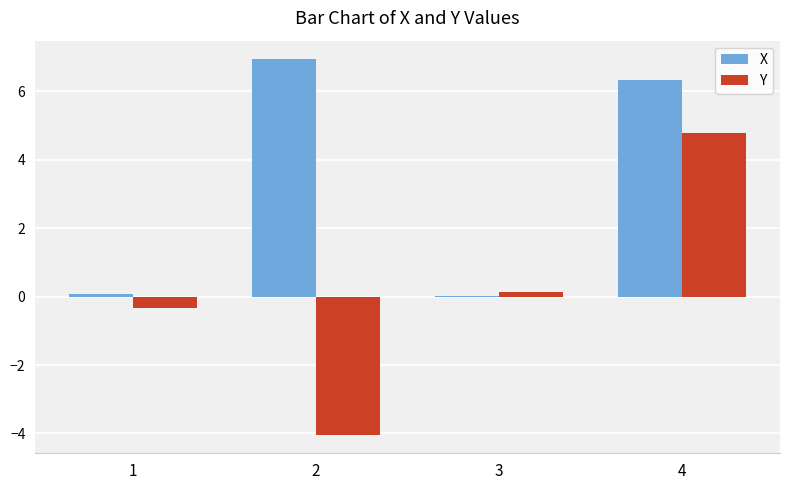

The value of X at 3 is 0.0. True or false?

True